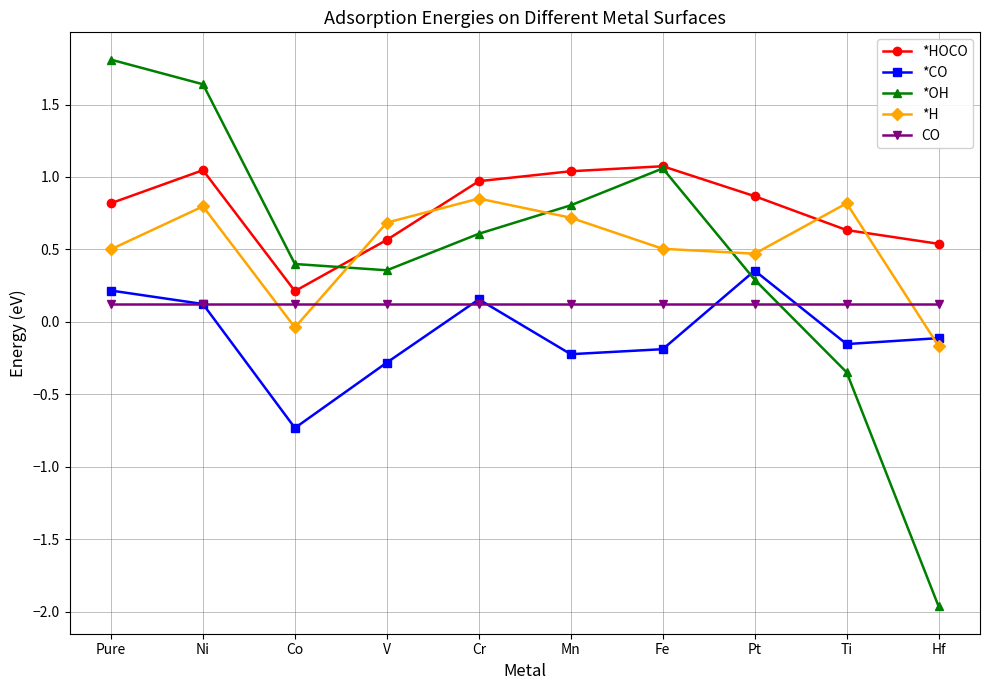

True or false: *HOCO has a value of 0.8 at Hf.

False